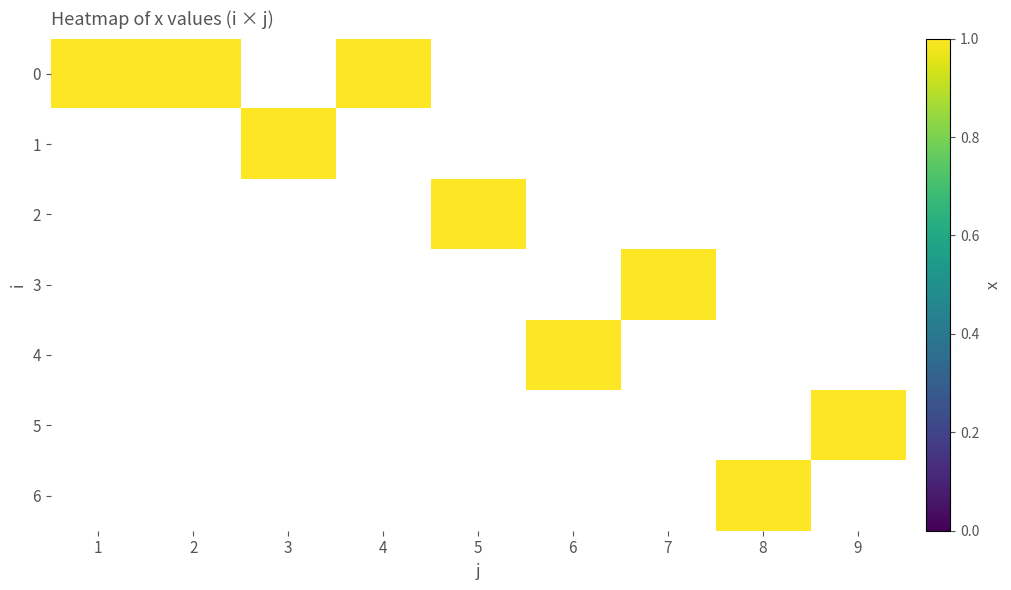

Is the value of 3 at 2 greater than the value of 6 at 4?

No